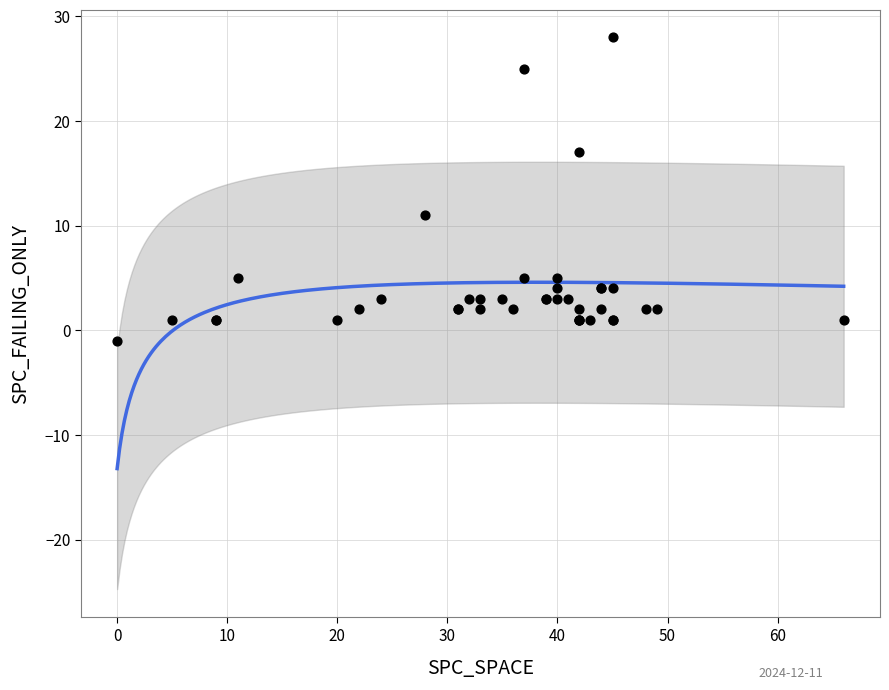

What Y value in the scatter plot is closest to 13?

11